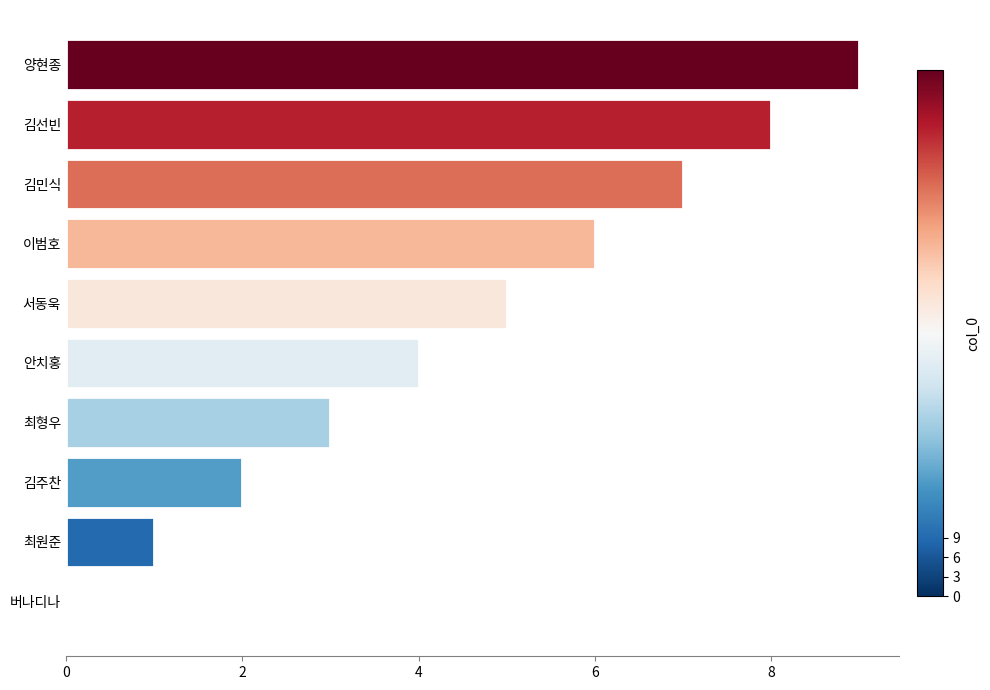

How many data points does each series have?

10